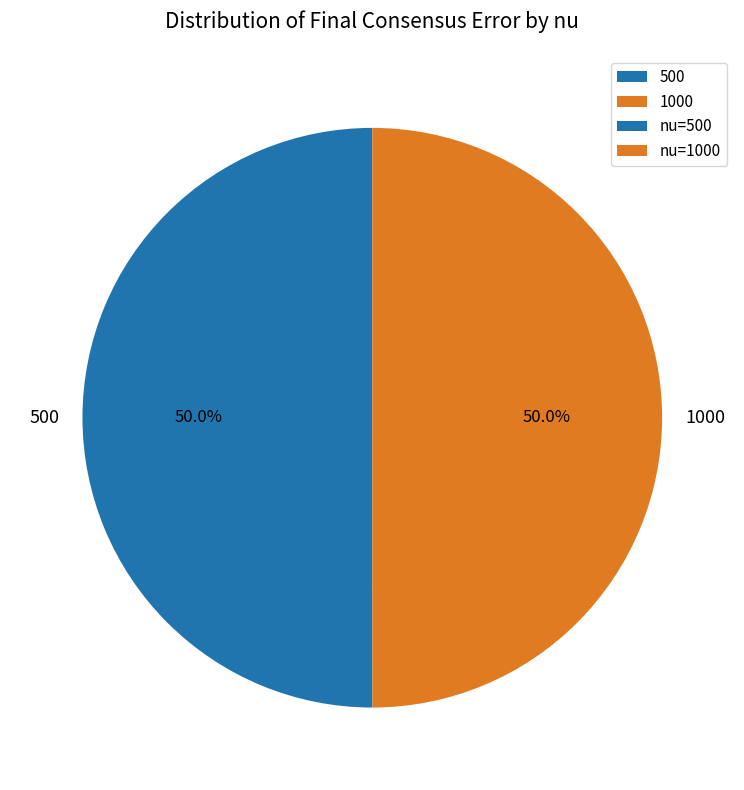

Is the sum of 1000 and 500 greater than half?

Yes